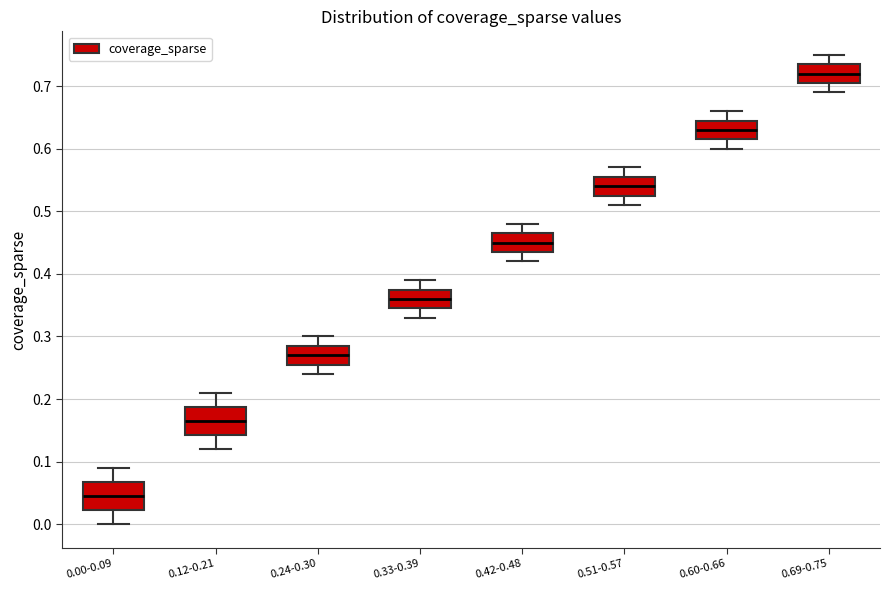

Reading left to right, read every box against the y-axis: the position of its median line, the range the box covers, and the ends of its whiskers. The values are not printed on the chart, so give them approximately, as read against the axis.

0.00-0.09: median 0.05, box 0.02 to 0.07, whiskers 0.00 to 0.09
0.12-0.21: median 0.17, box 0.14 to 0.19, whiskers 0.12 to 0.21
0.24-0.30: median 0.27, box 0.26 to 0.29, whiskers 0.24 to 0.30
0.33-0.39: median 0.36, box 0.35 to 0.38, whiskers 0.33 to 0.39
0.42-0.48: median 0.45, box 0.44 to 0.47, whiskers 0.42 to 0.48
0.51-0.57: median 0.54, box 0.53 to 0.56, whiskers 0.51 to 0.57
0.60-0.66: median 0.63, box 0.62 to 0.65, whiskers 0.60 to 0.66
0.69-0.75: median 0.72, box 0.71 to 0.74, whiskers 0.69 to 0.75